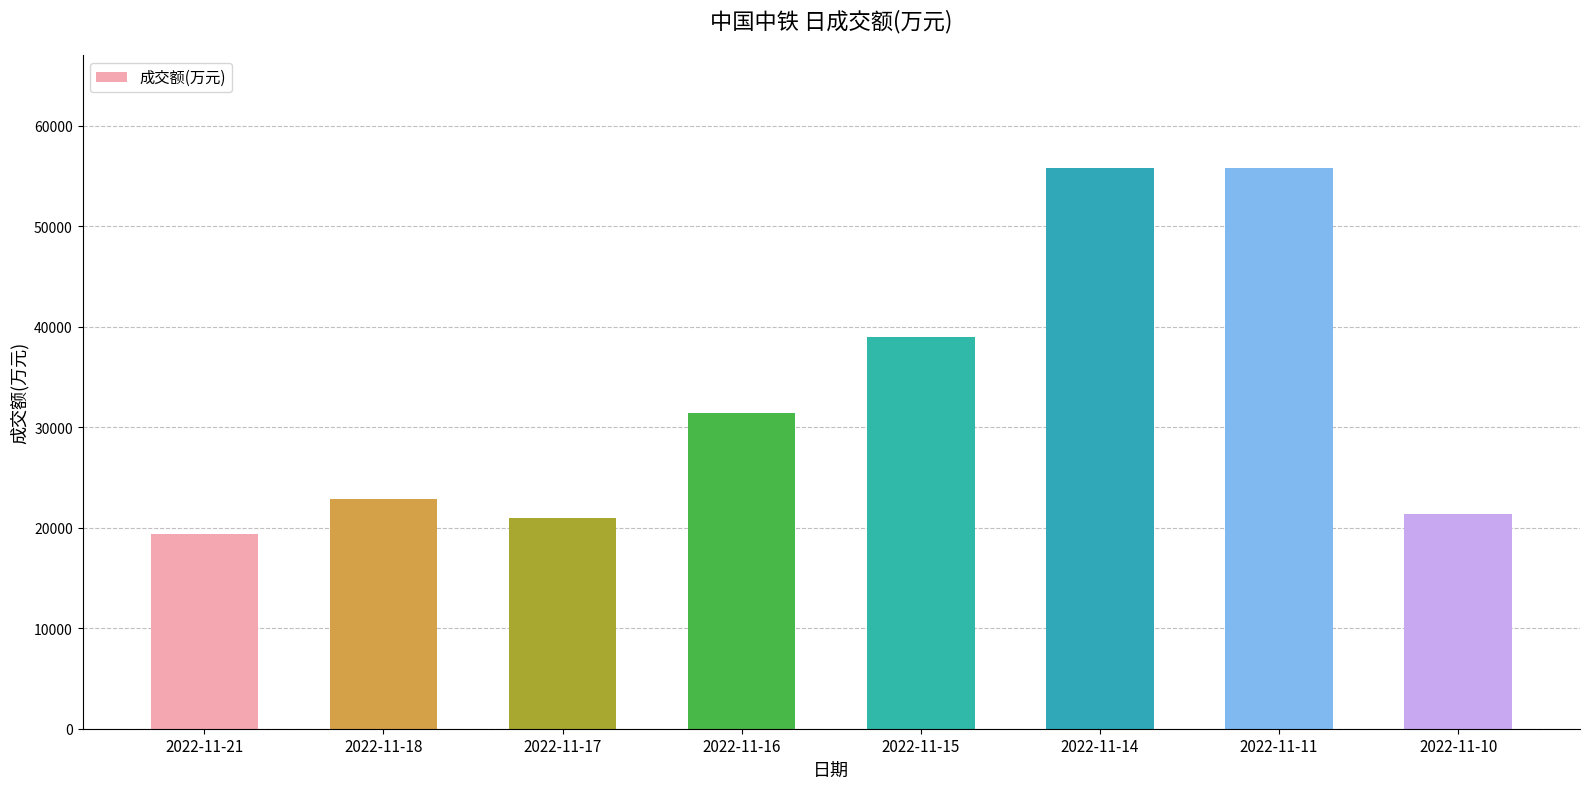

What value does the data have at 2022-11-11?

55765